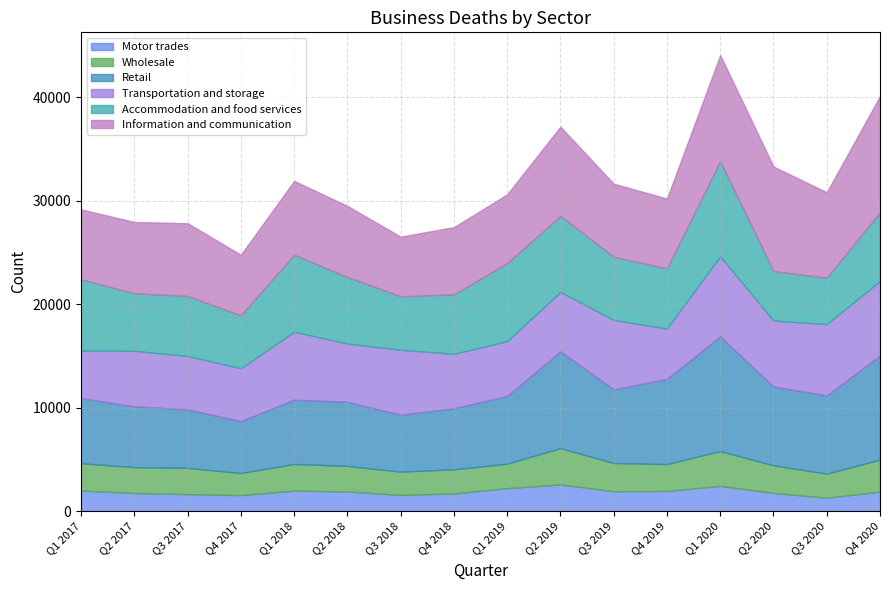

True or false: Accommodation and food services has a value of 4780 at Q2 2020.

True